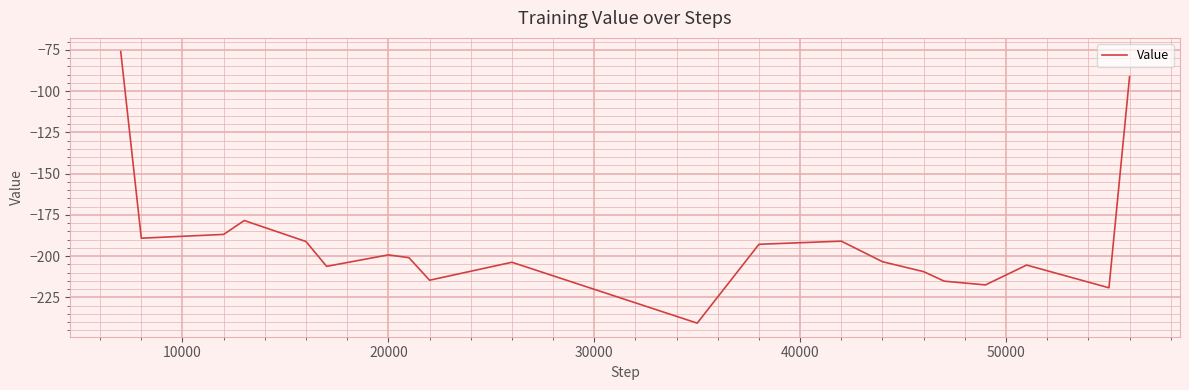

What is the smallest value displayed?

-240.6